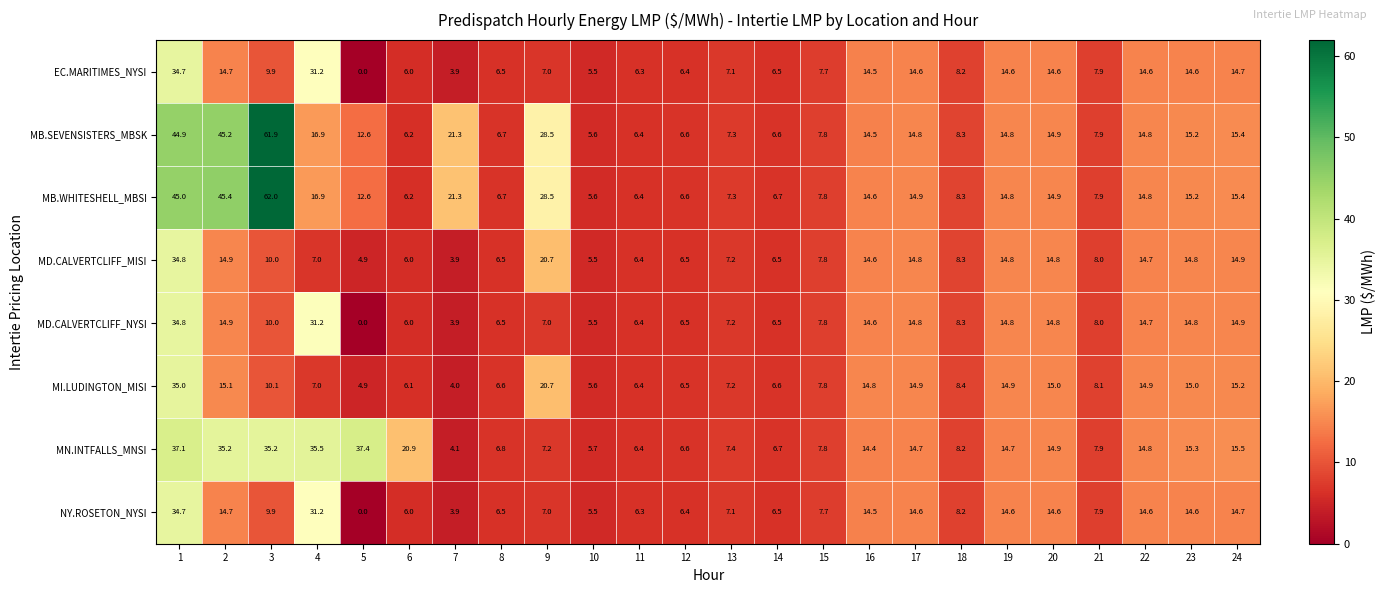

How many categories are shown in the chart?

24